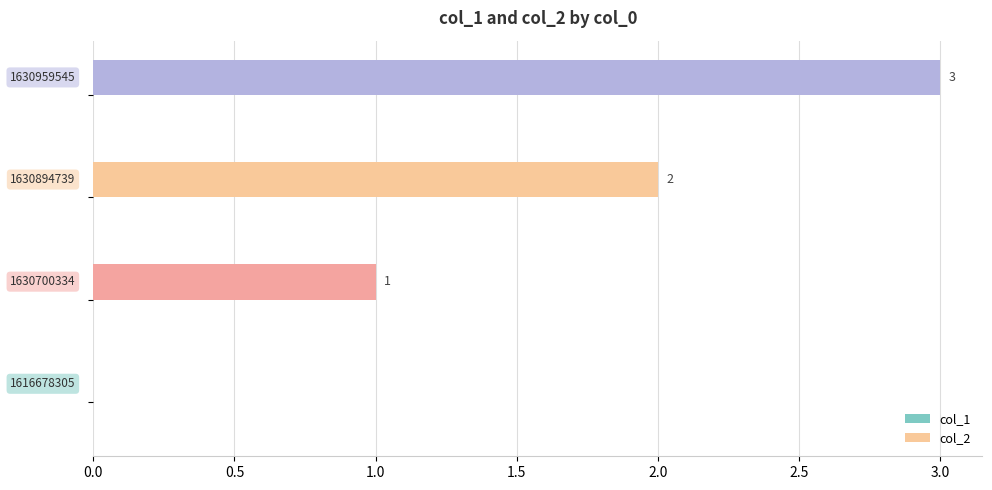

What is the maximum value shown in the chart?

3